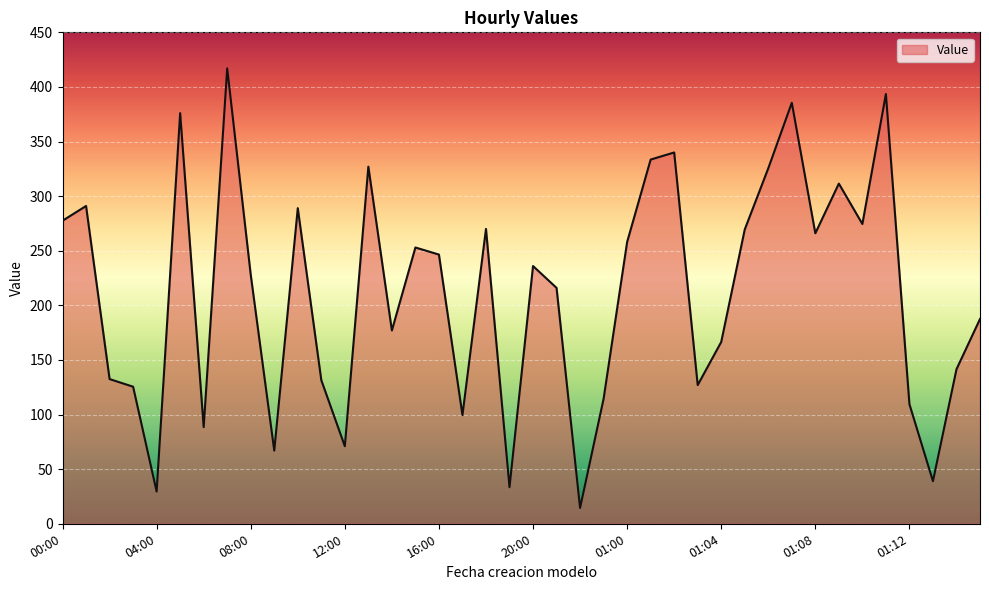

What is the greatest value displayed?

417.0